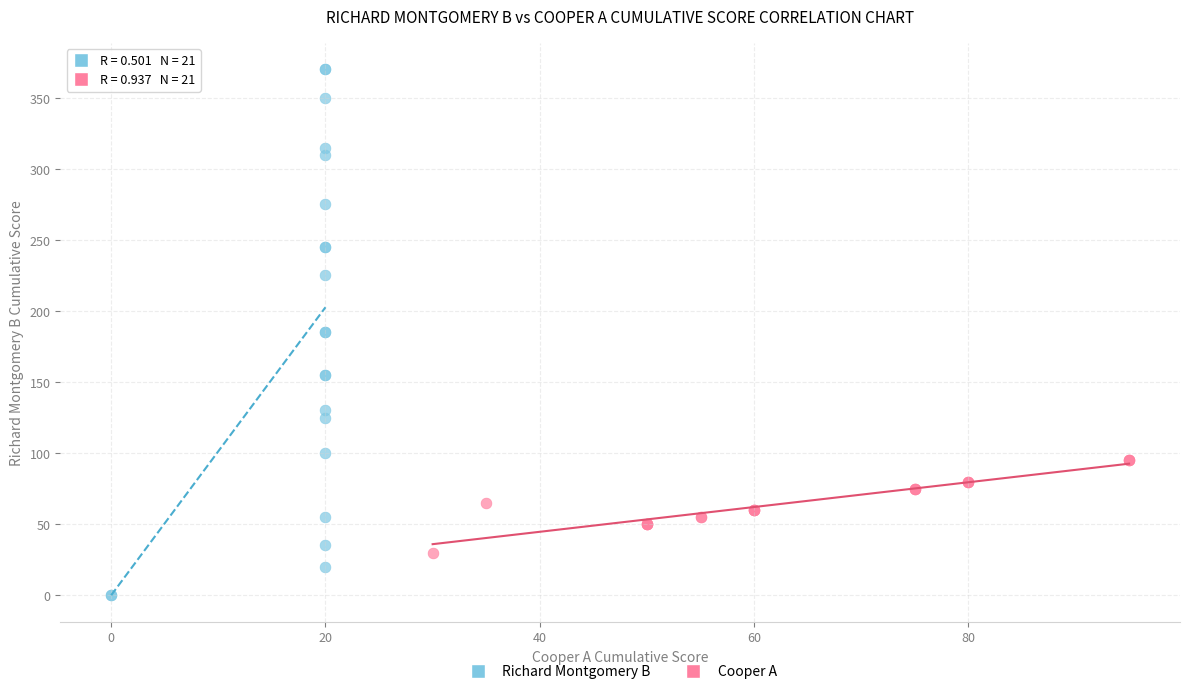

Which series has the largest Y range (max minus min)?

Richard Montgomery B